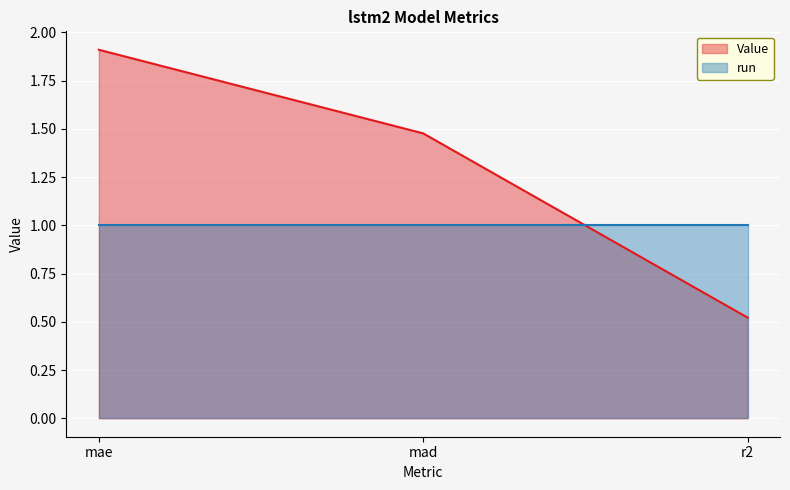

Reading right to left, what are all the values shown in this chart?

0.5	1.5	1.9